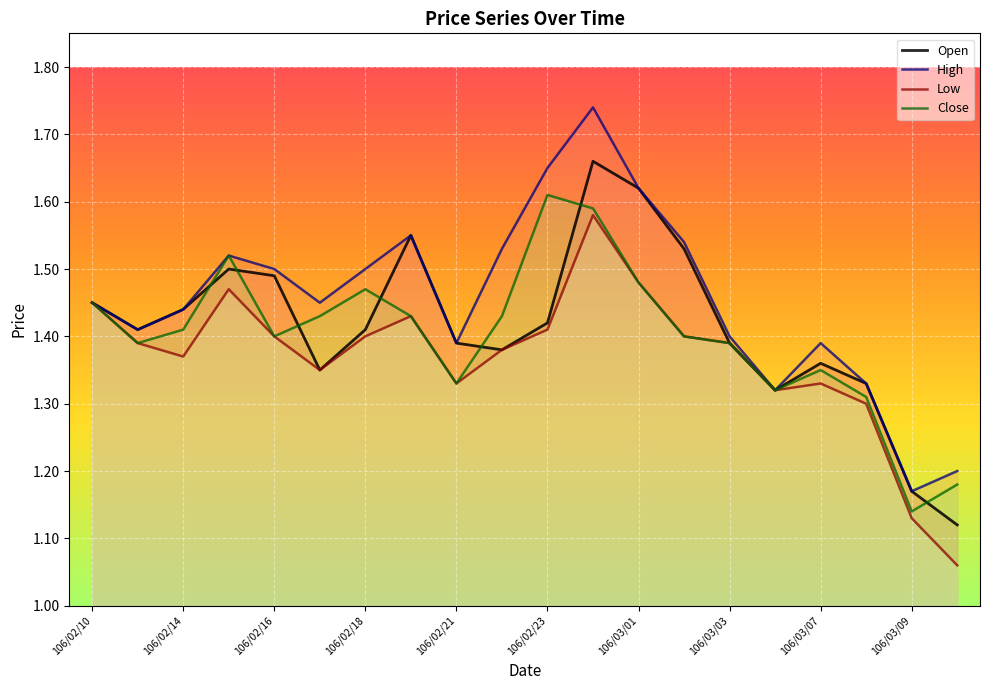

True or false: Low and Open intersect in this chart.

False